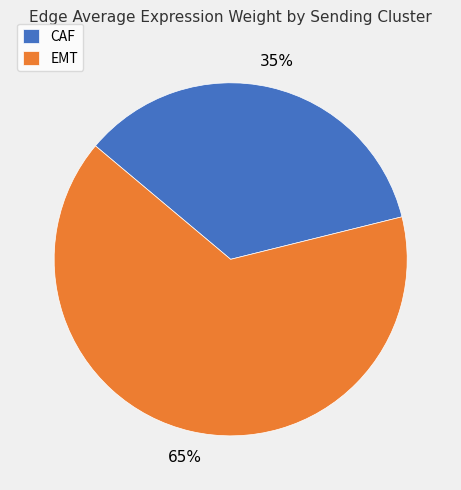

To the nearest percent, what is the average slice percentage?

50%